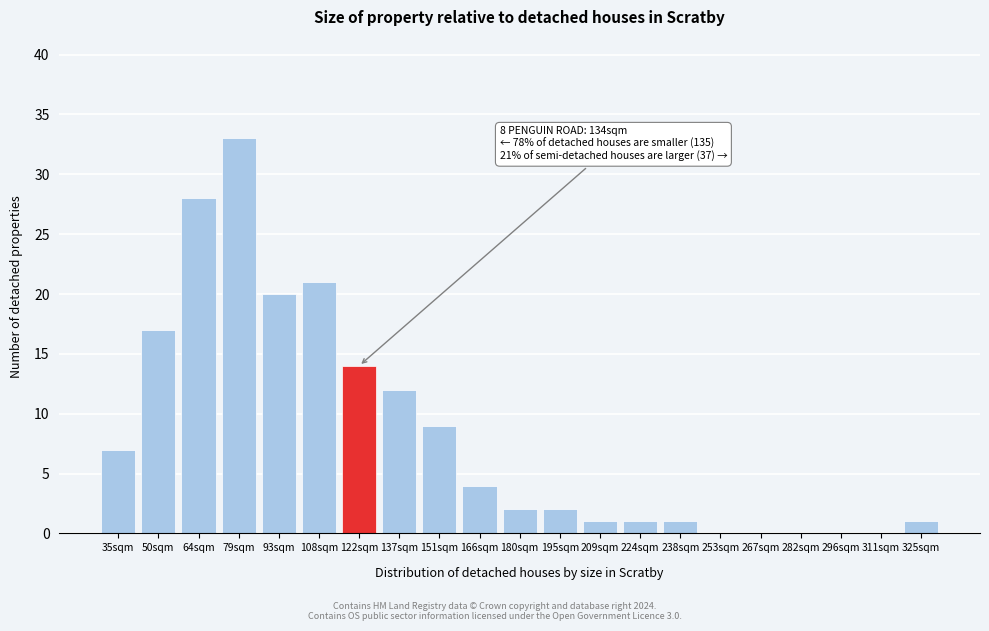

Reading left to right, list all the values displayed in this chart.

35sqm=7	50sqm=17	64sqm=28	79sqm=33	93sqm=20	108sqm=21	122sqm=14	137sqm=12	151sqm=9	166sqm=4	180sqm=2	195sqm=2	209sqm=1	224sqm=1	238sqm=1	253sqm=0	267sqm=0	282sqm=0	296sqm=0	311sqm=0	325sqm=1